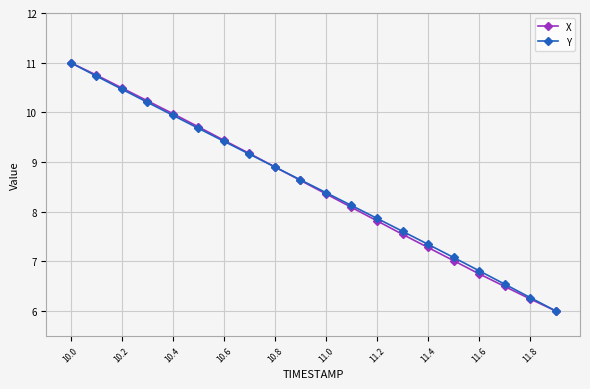

What is the difference between the second highest and minimum values in the Y series?

4.7